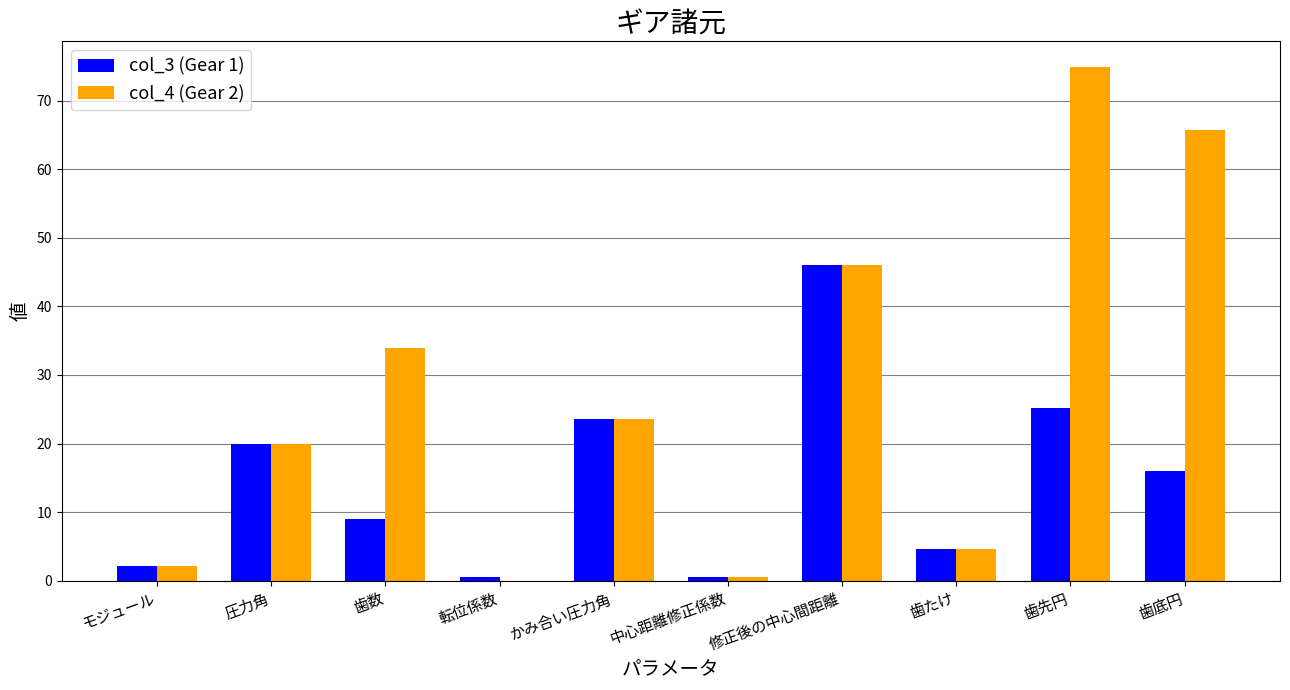

Which series changed the most between 修正後の中心間距離 and 歯底円?

col_3 (Gear 1)